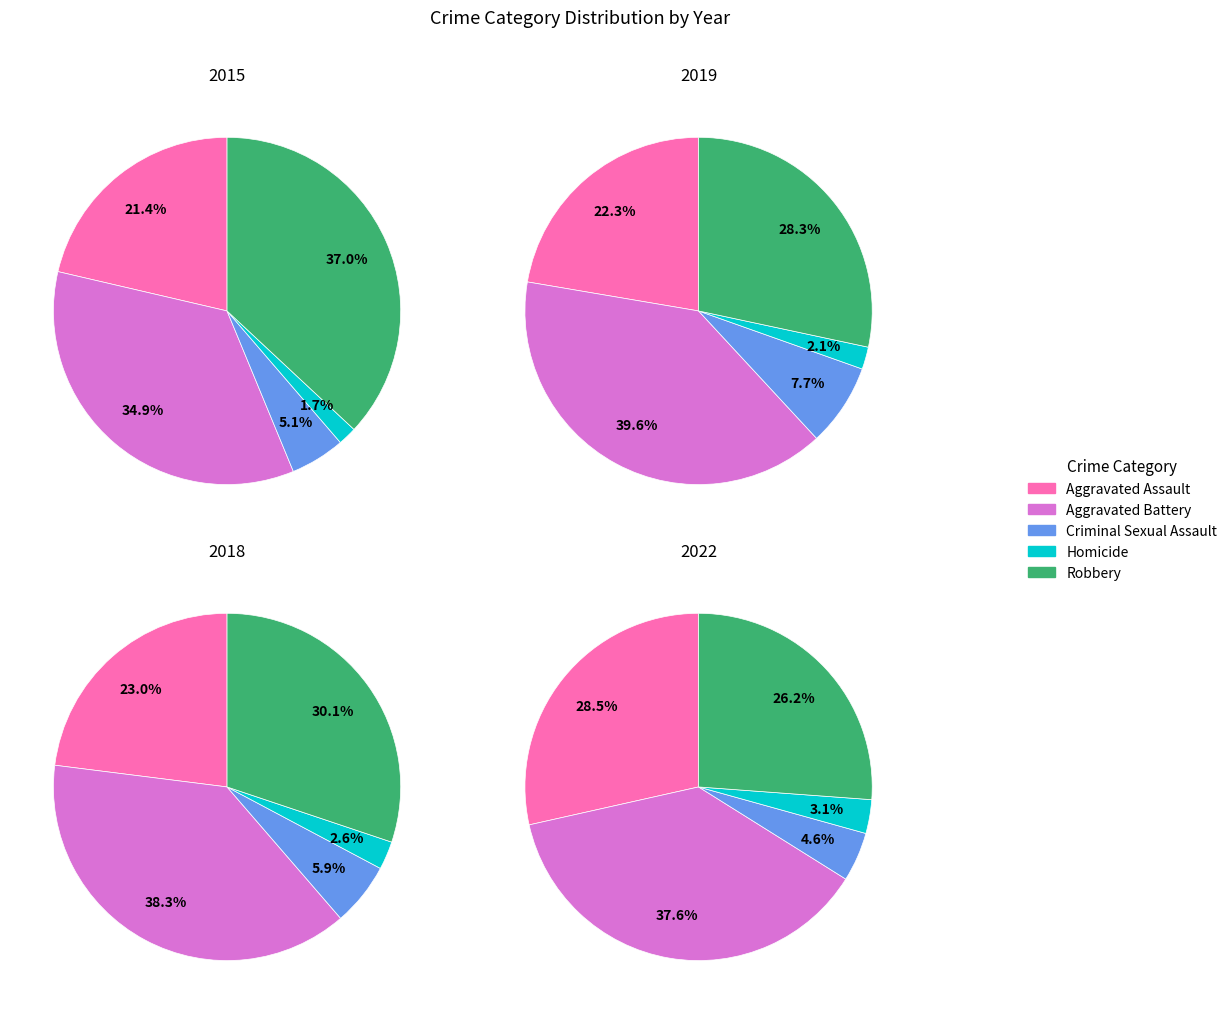

How many slices are in this pie chart?

5